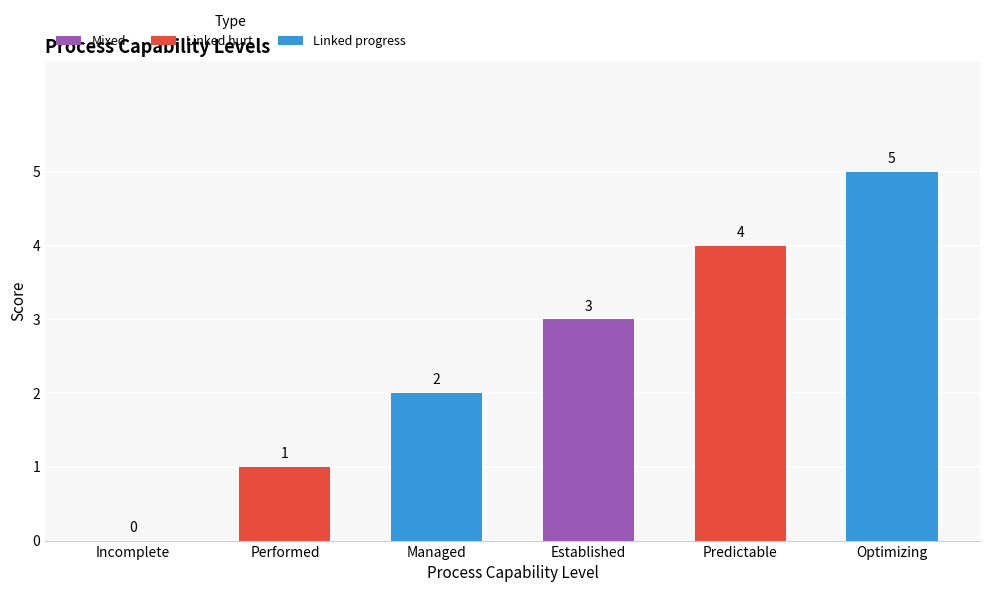

How many values are above zero?

5